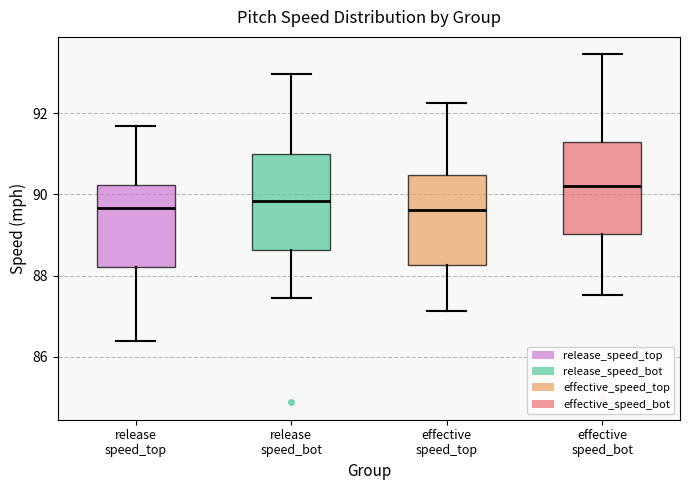

Reading left to right, read every box against the y-axis: the position of its median line, the range the box covers, and the ends of its whiskers. The values are not printed on the chart, so give them approximately, as read against the axis.

release speed_top: median 89.6, box 88.2 to 90.2, whiskers 86.4 to 91.6
release speed_bot: median 89.8, box 88.6 to 91.0, whiskers 87.4 to 93.0
effective speed_top: median 89.6, box 88.2 to 90.4, whiskers 87.2 to 92.2
effective speed_bot: median 90.2, box 89.0 to 91.2, whiskers 87.6 to 93.4